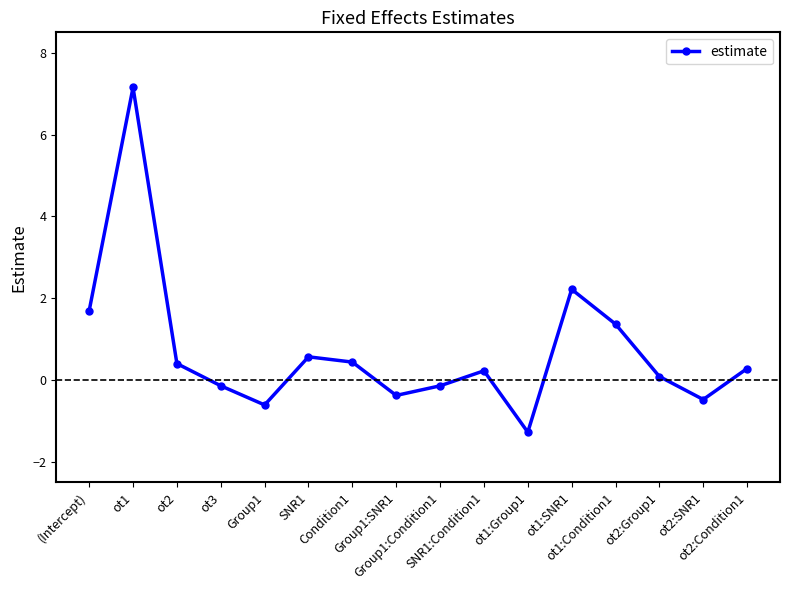

How many interior local peaks (higher than both neighbors) does the data have?

4